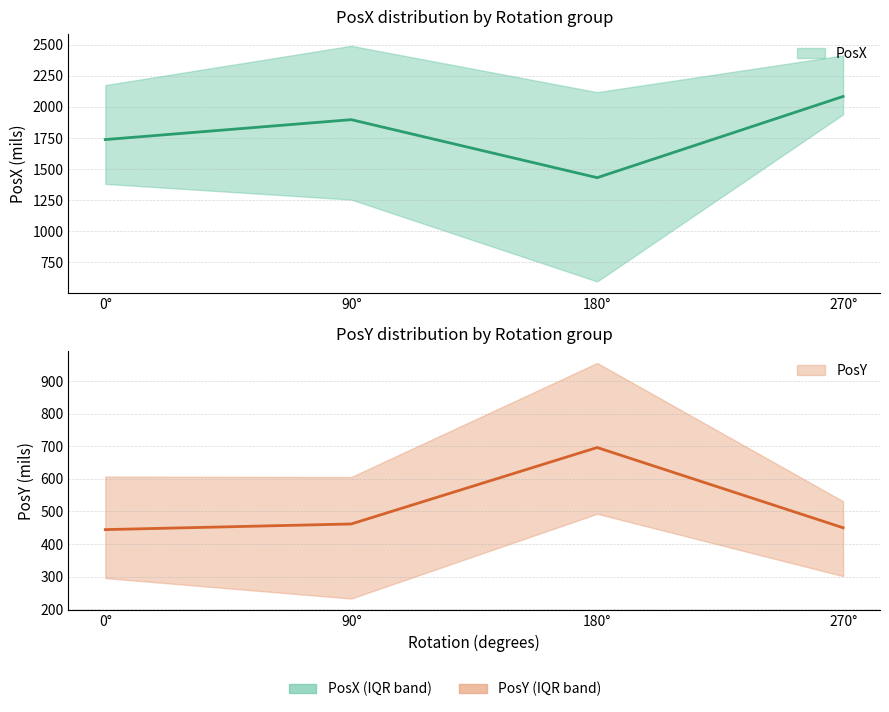

How many lines are shown in the chart?

2